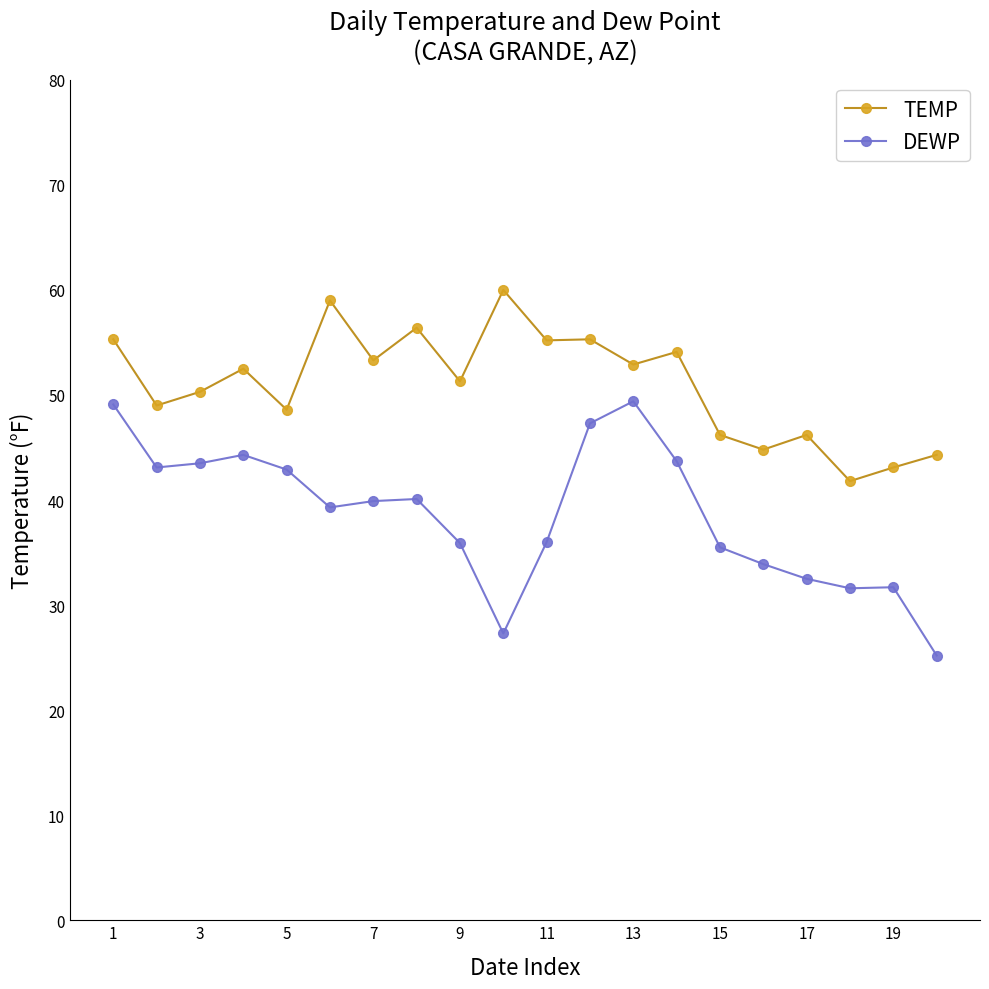

What is the greatest value displayed?

60.0